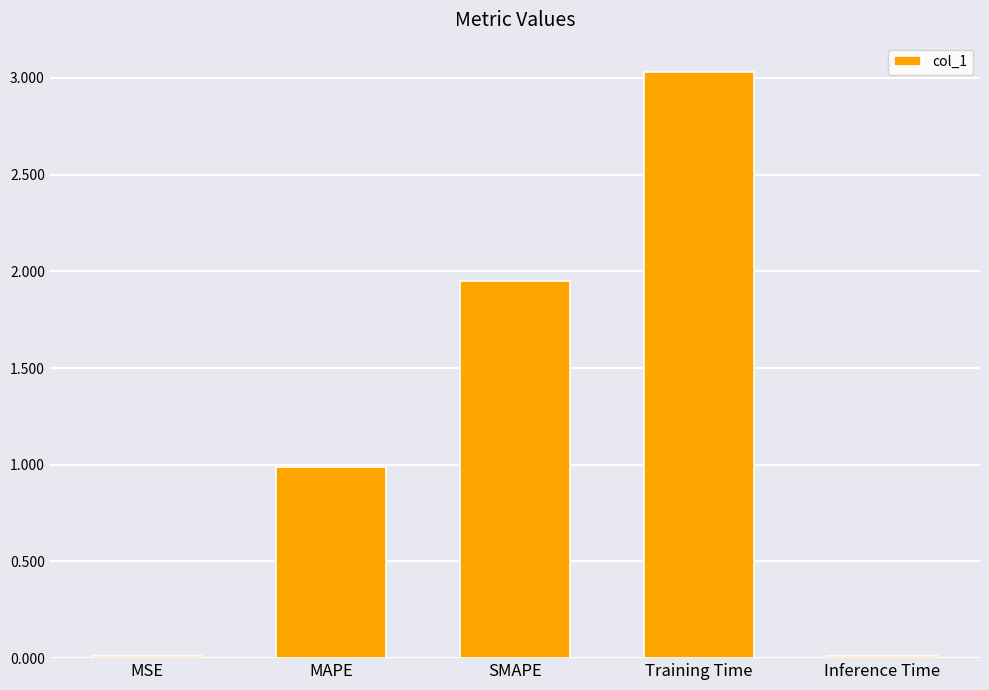

The chart shows a value of 0.4 at MAPE. True or false?

False